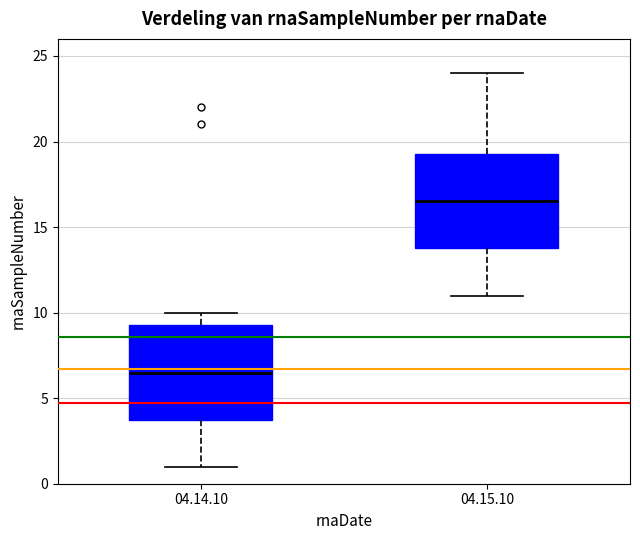

Which box has the lowest median line?

04.14.10